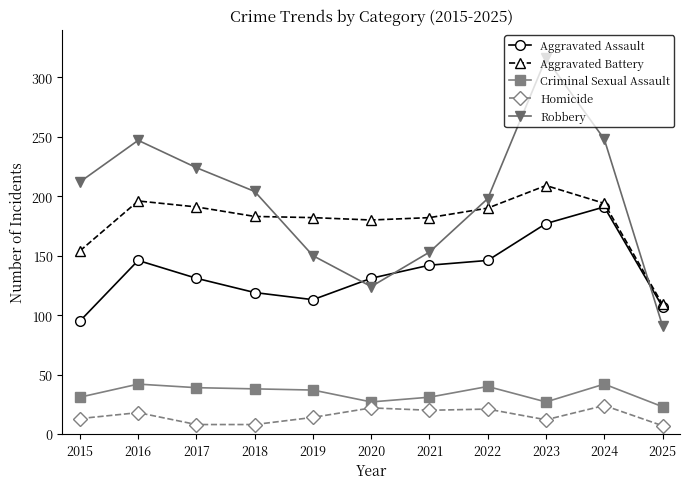

How many interior local peaks does the Robbery series have?

2